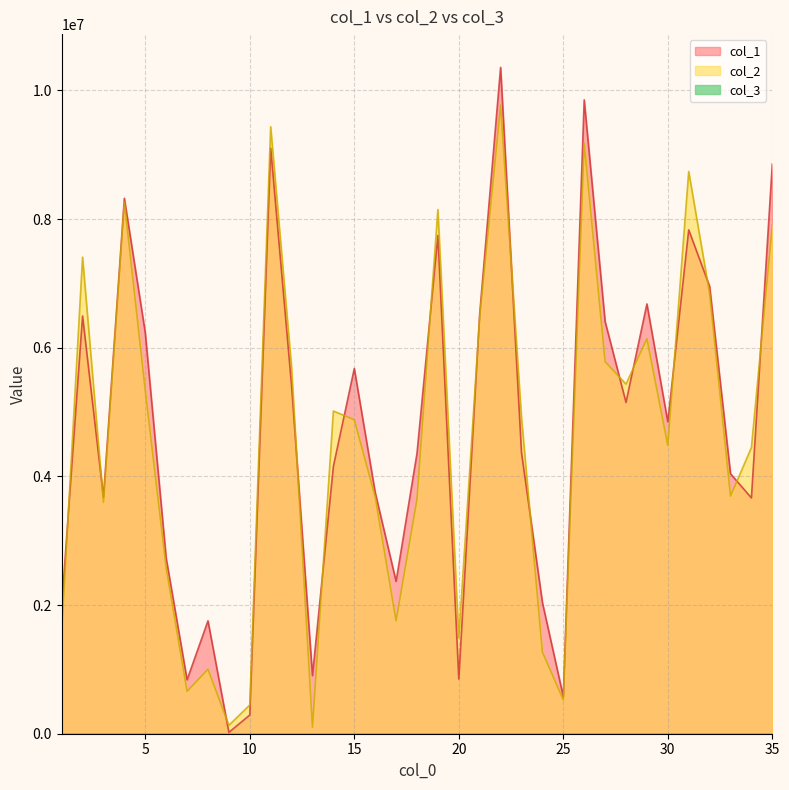

Which series ends up on top after the final intersection of col_1 and col_2?

col_1